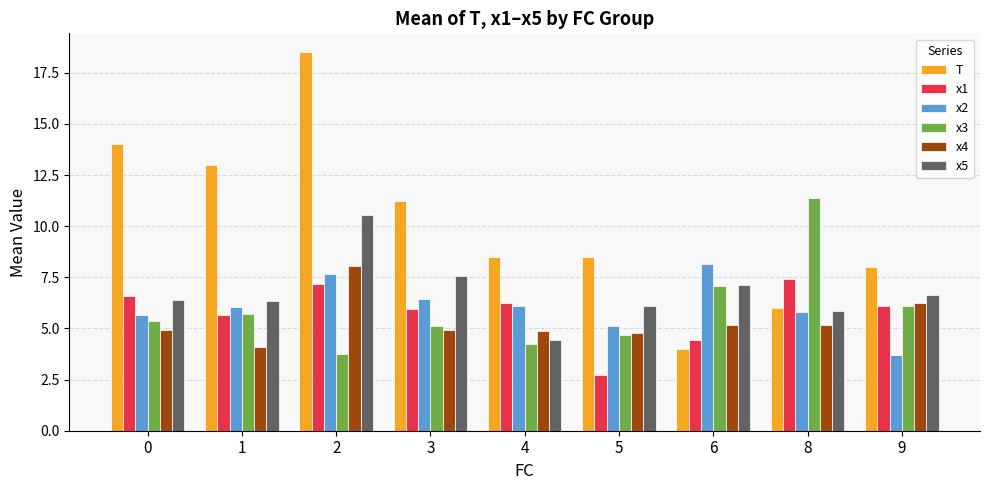

What is the maximum value shown in the chart?

18.5